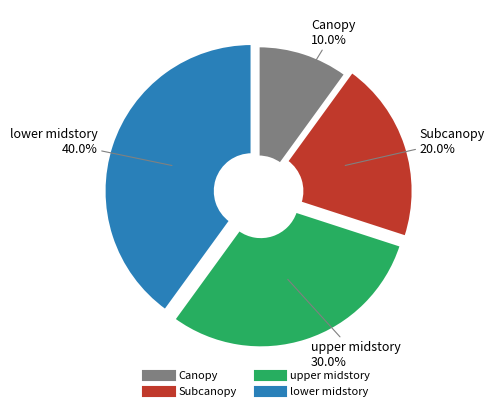

To the nearest percent, what is the combined percentage of upper midstory and lower midstory?

70%